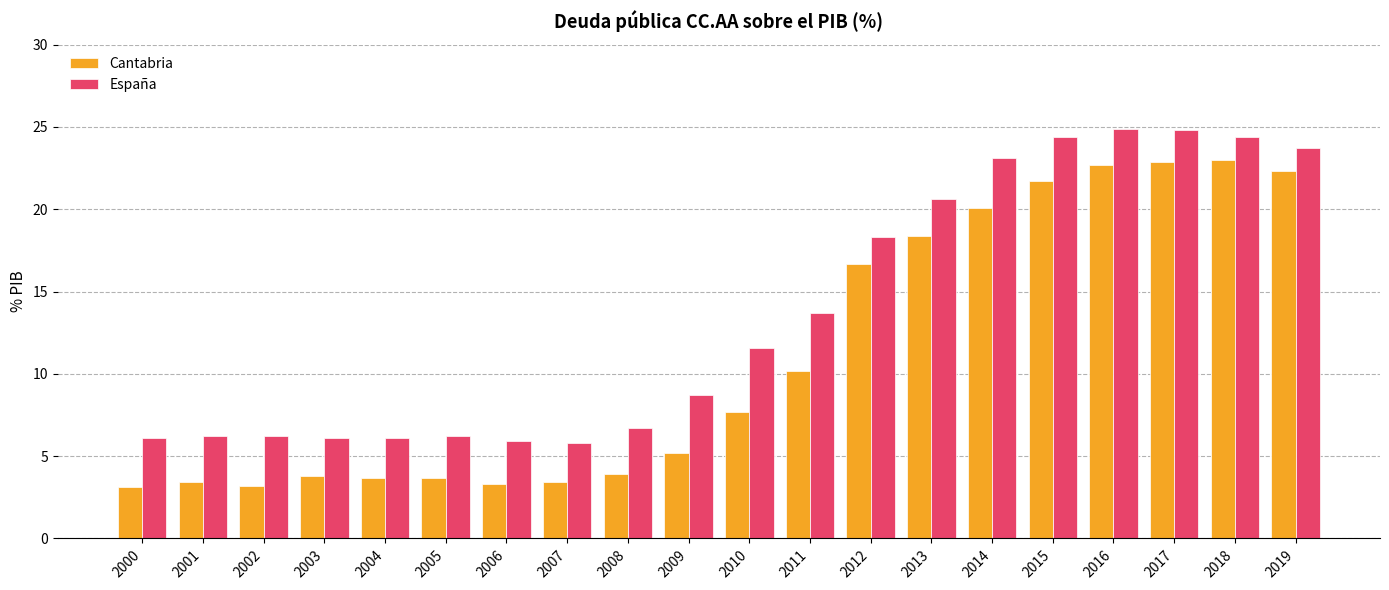

At which label is España closest to 15?

2011